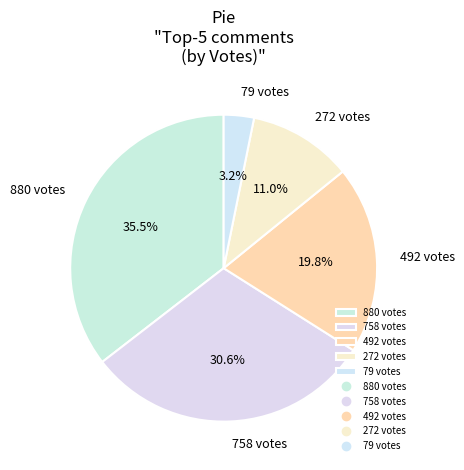

Is the sum of 492 votes and 272 votes greater than half?

No